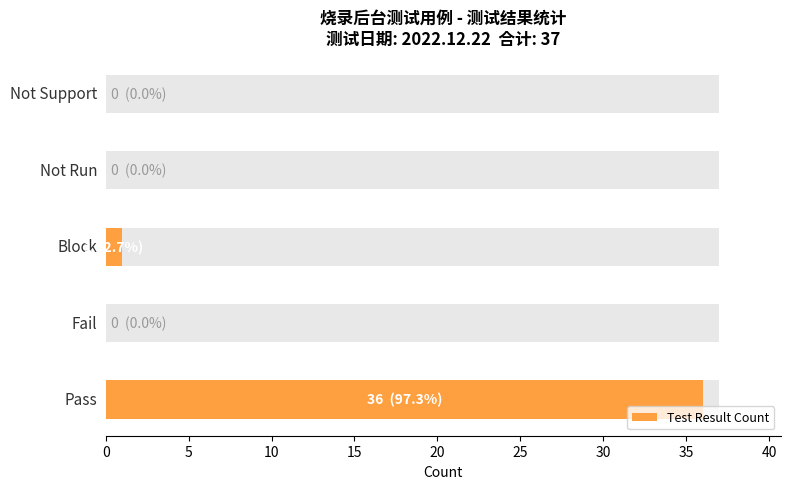

What is the difference between the maximum and second lowest values?

36